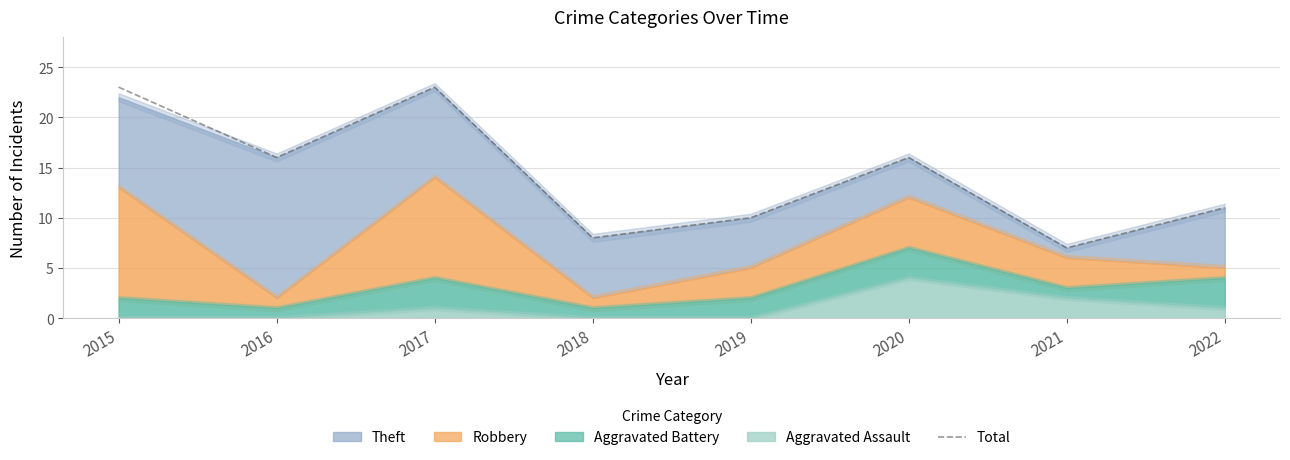

At which category does the data reach its first local valley?

2016